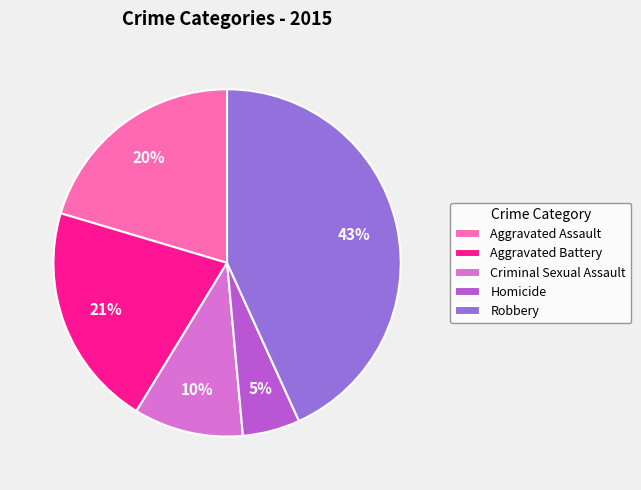

Between Homicide and Aggravated Assault, which is larger?

Aggravated Assault